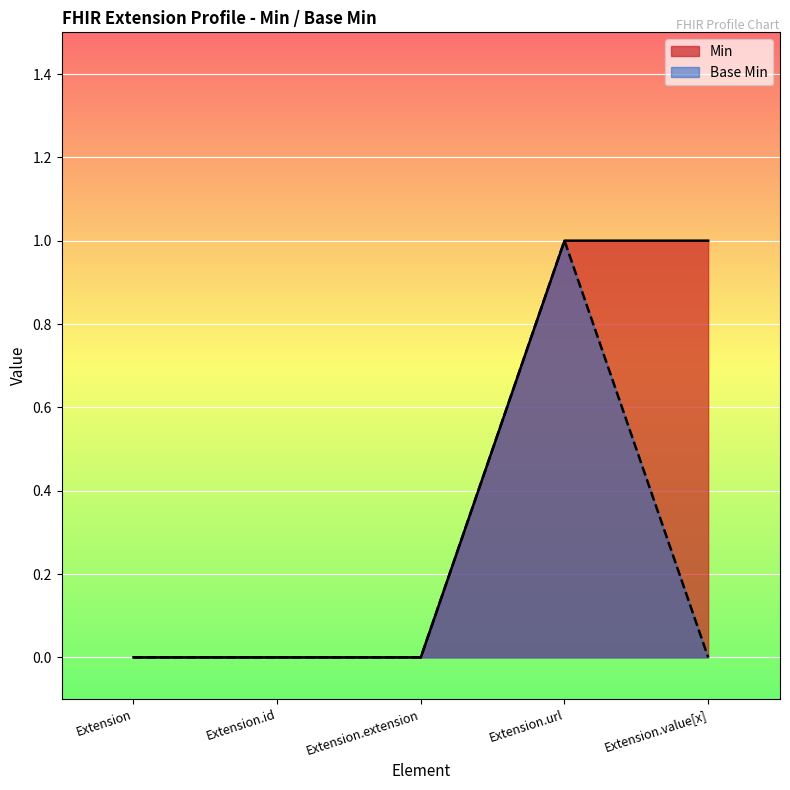

What is the highest value of the Min series?

1